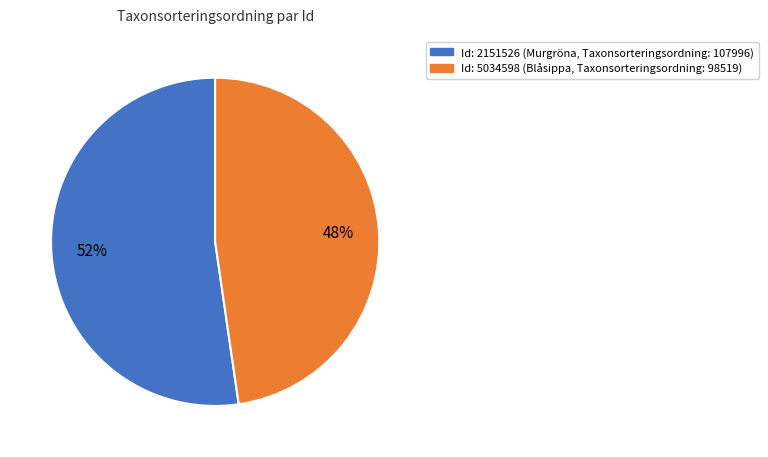

Count the number of slices in the pie.

2